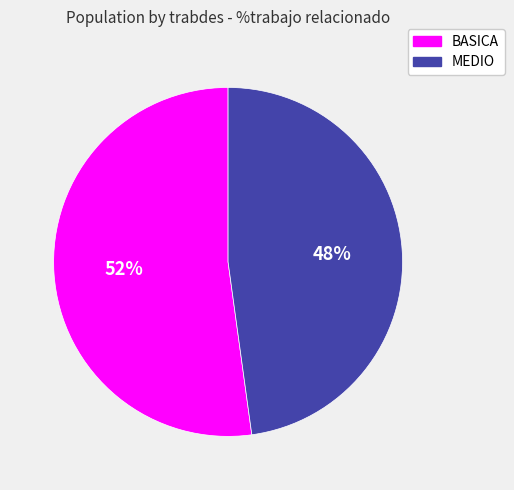

To the nearest percent, what is the average slice percentage?

50%